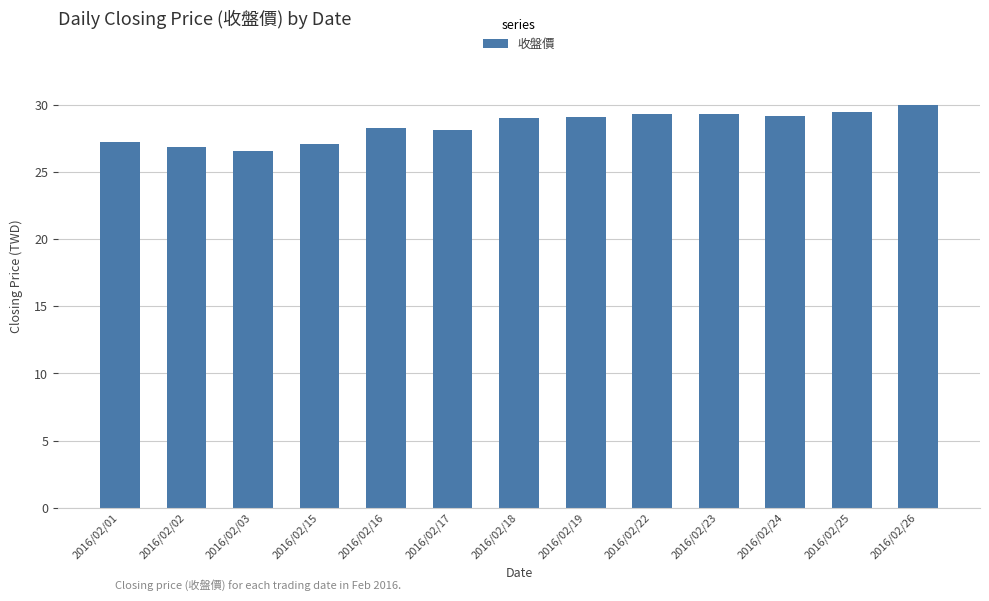

Approximately how many times larger is the value at 2016/02/26 compared to 2016/02/18?

1.0